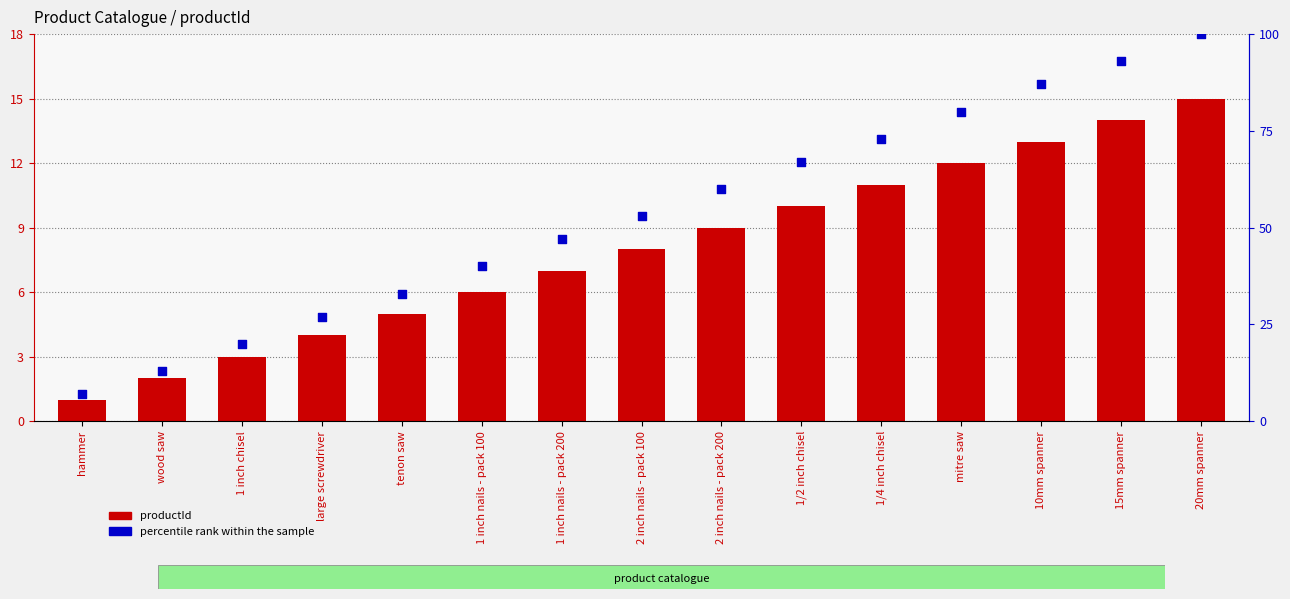

What is the total value across all series at large screwdriver?

31